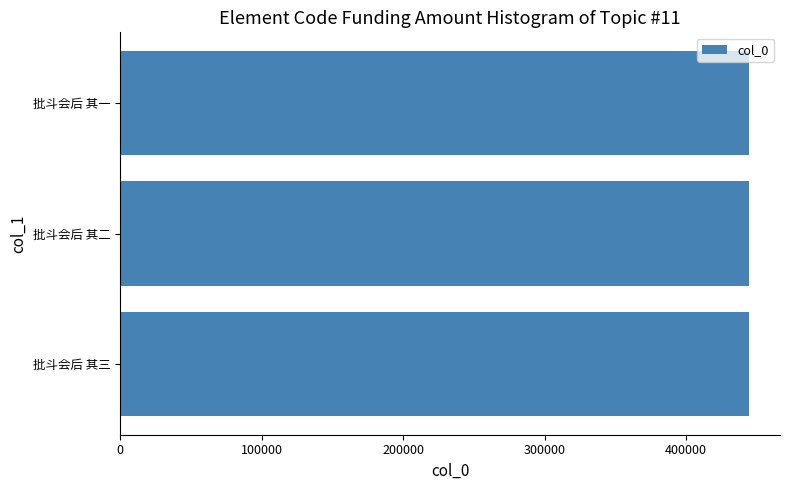

How many data points does each series have?

3